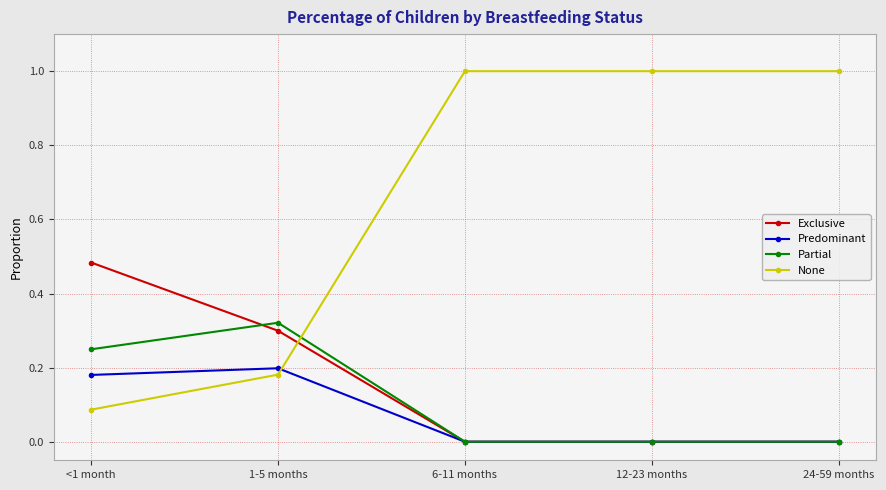

Which series has the largest total across all categories?

None